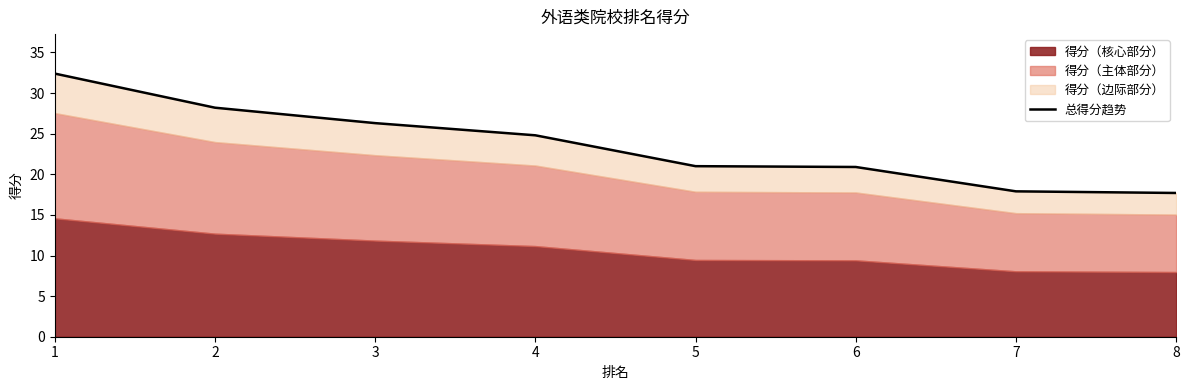

Which has a higher value, 4 or 1?

1